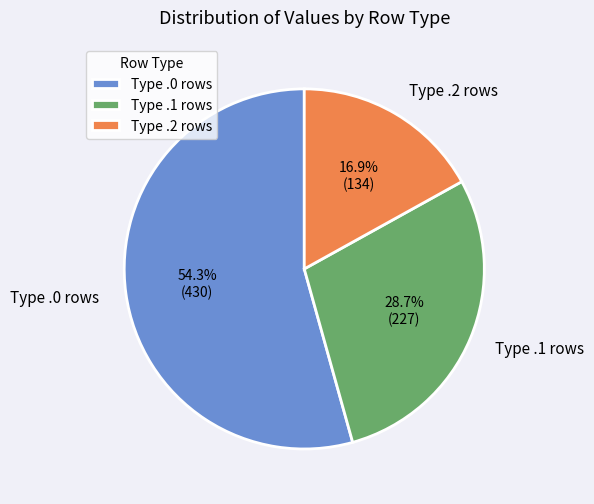

How many slices are in this pie chart?

3